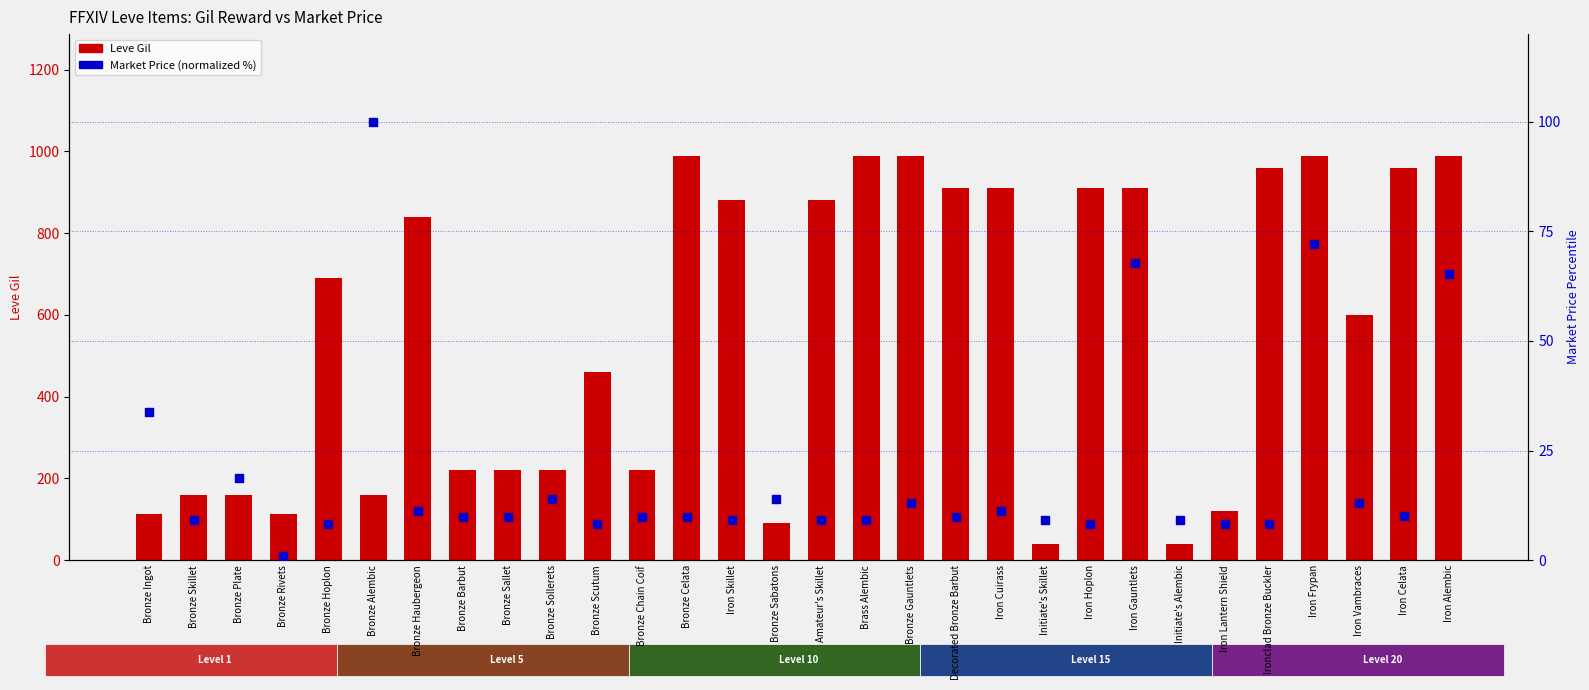

Which series reaches the minimum Y coordinate?

currentAveragePrice (normalized %)